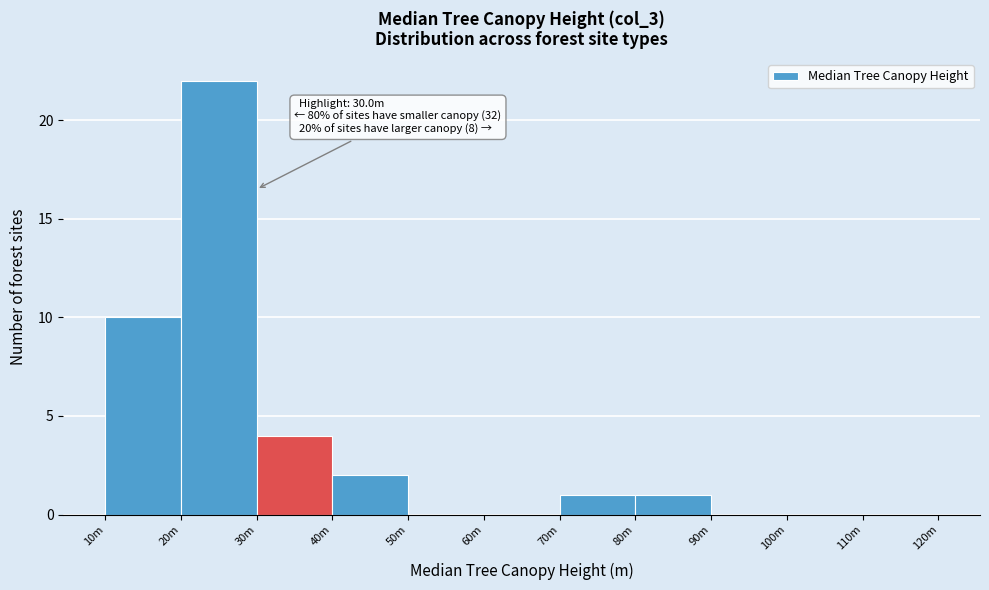

Reading left to right, what are all the values shown in this chart?

10m=10	20m=22	30m=4	40m=2	50m=0	60m=0	70m=1	80m=1	90m=0	100m=0	110m=0